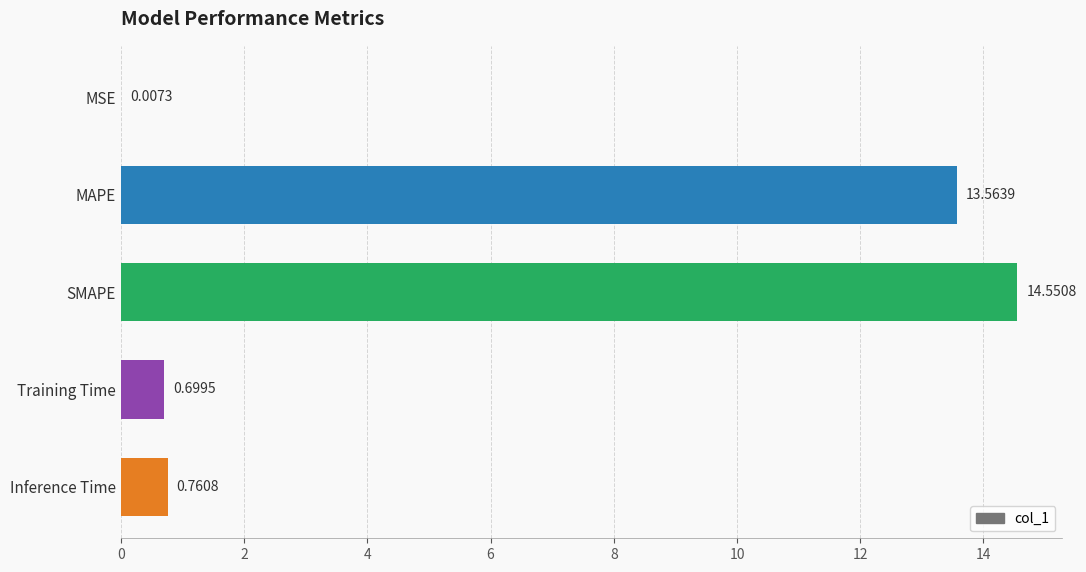

What is the sum of the values at Training Time and MSE?

0.7